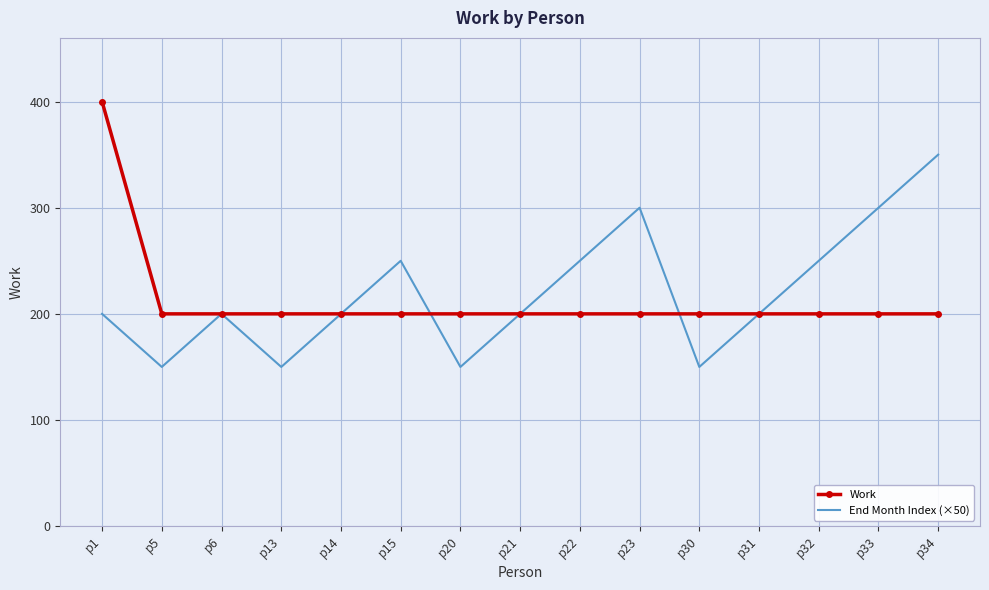

Rank the series at p30 from lowest to highest value.

End Month Index (×50), Work